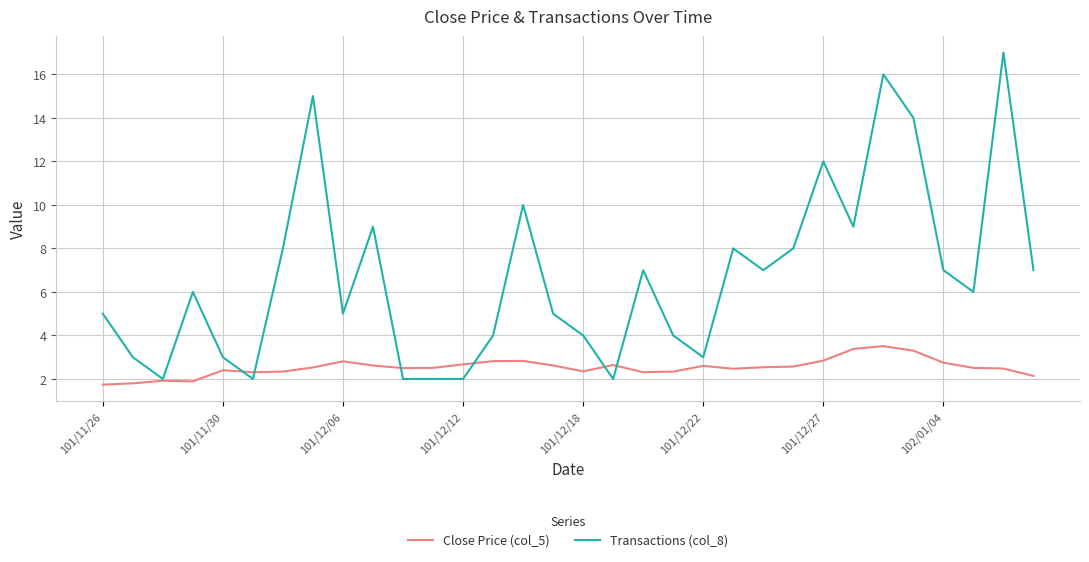

Which series has the widest spread of values?

Transactions (col_8)